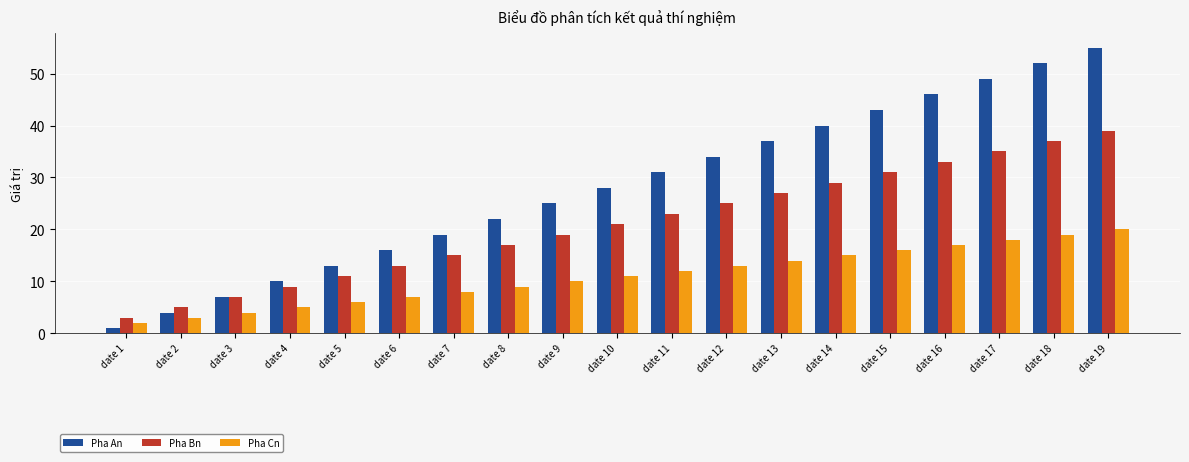

What is the difference between the maximum and minimum values in the Pha An series?

54